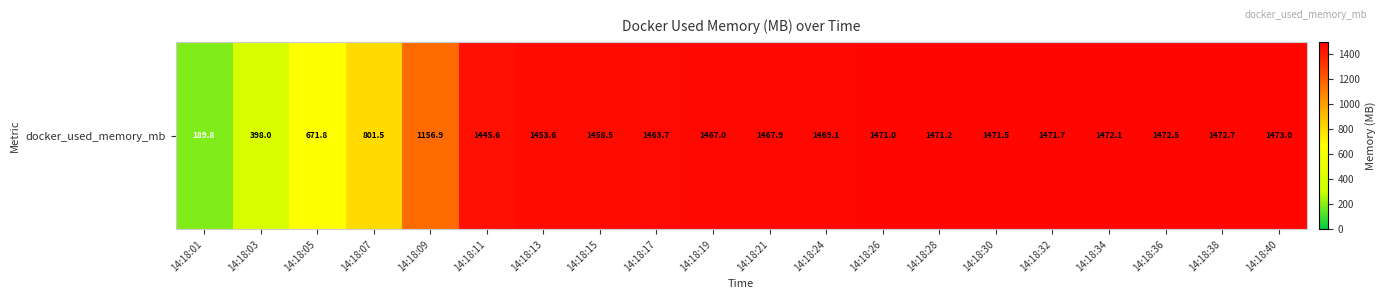

What is the sum of the values at 14:18:01 and 14:18:13?

1643.4